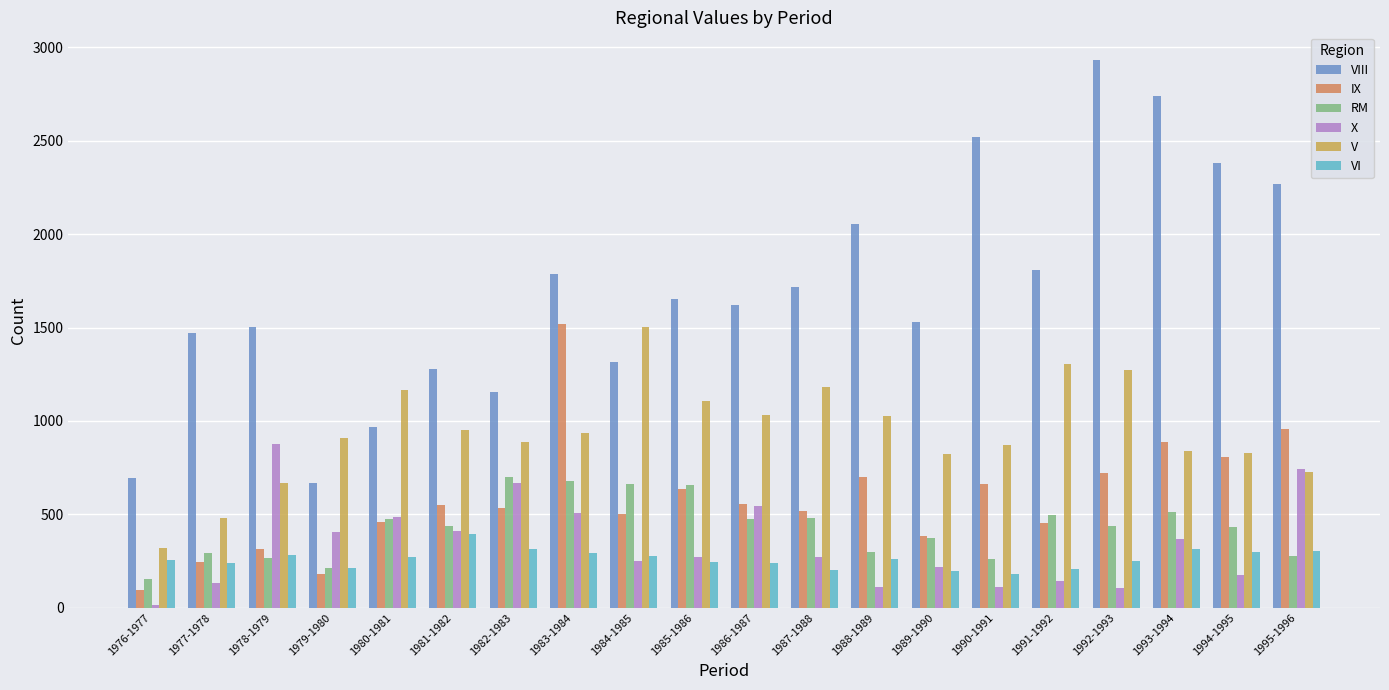

What is the difference between the maximum and minimum values in the IX series?

1423